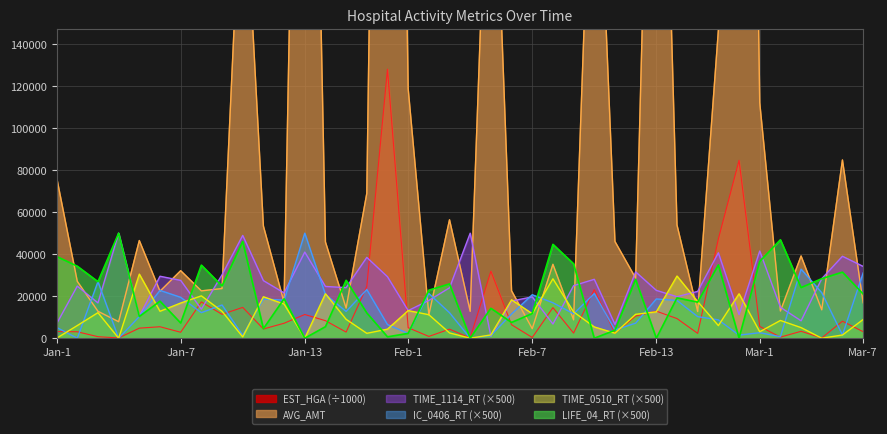

What is the highest value of the IC_0406_RT (×500) series?

50000.0